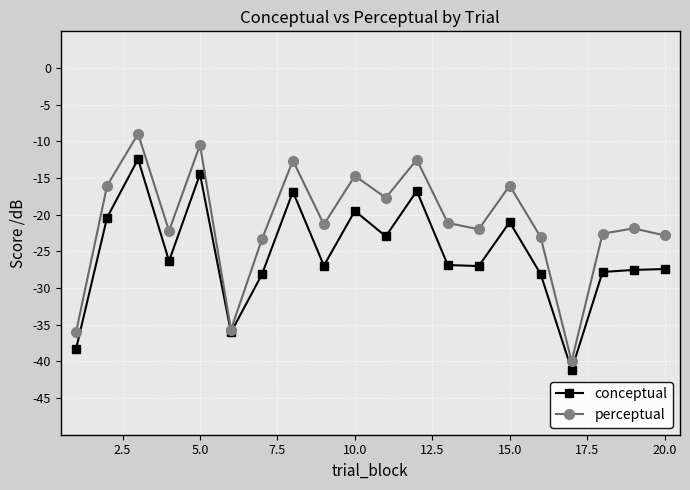

What are all the series names shown in the legend?

conceptual, perceptual